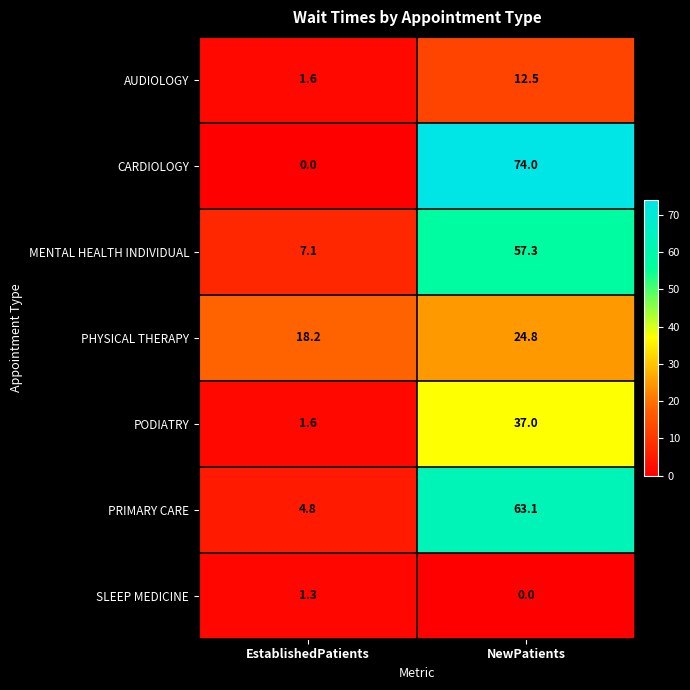

What is the average value of the PHYSICAL THERAPY series?

21.5